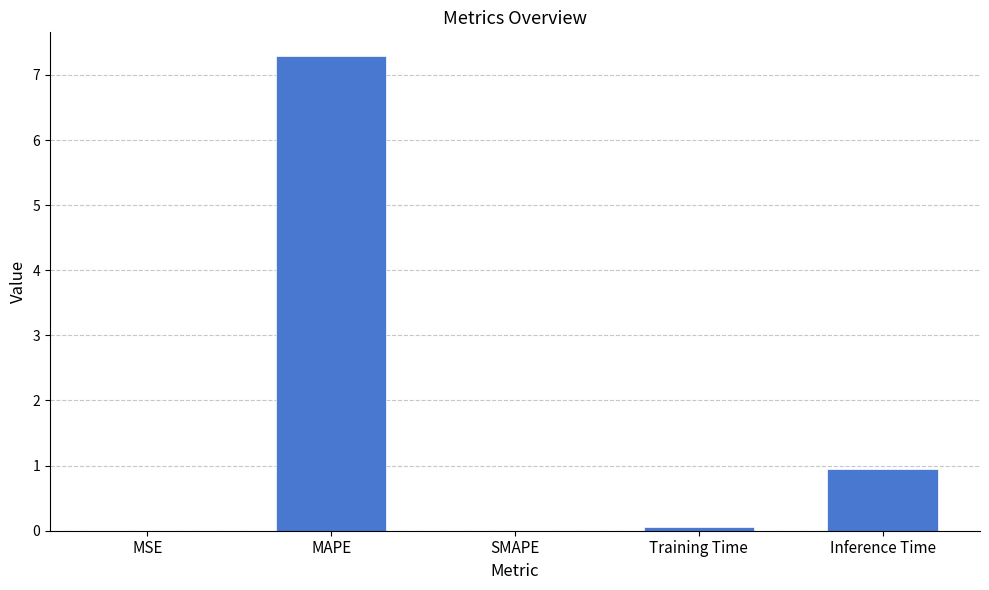

The value at MSE is 0.0. True or false?

True